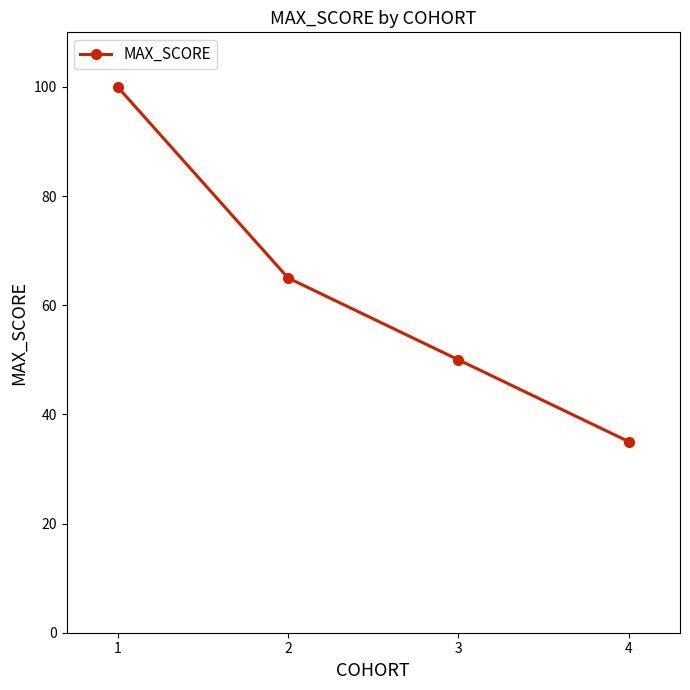

What is the difference between the maximum and second lowest values?

50